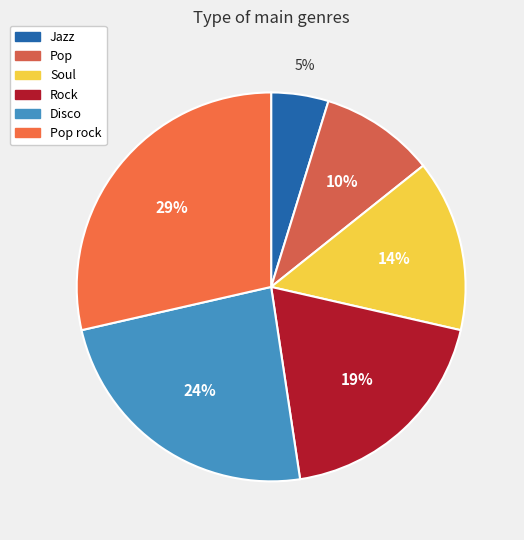

Combined, do Pop and Pop rock account for over 50%?

No